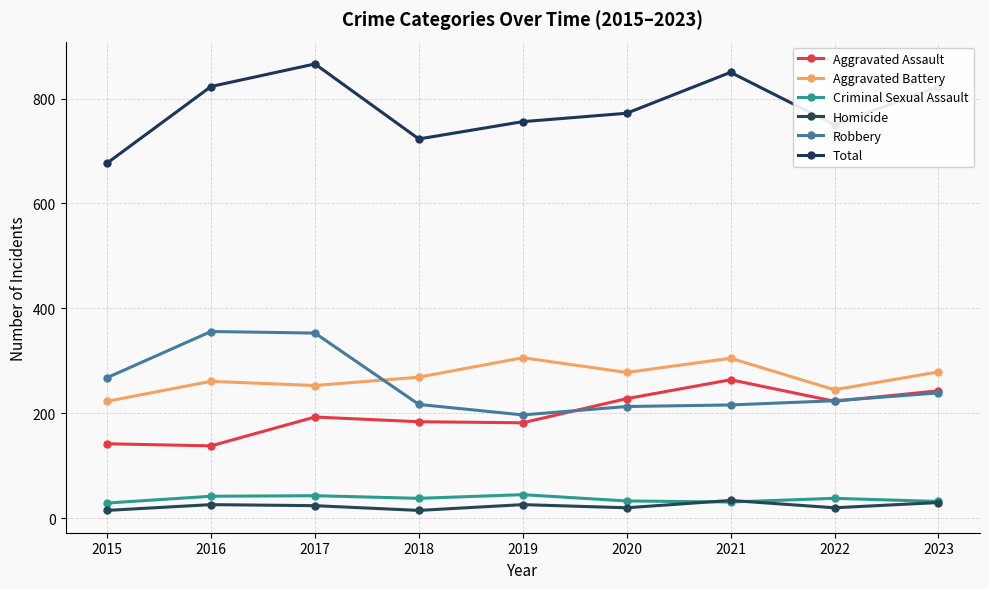

What is the difference between the Homicide values at 2020 and 2021?

14